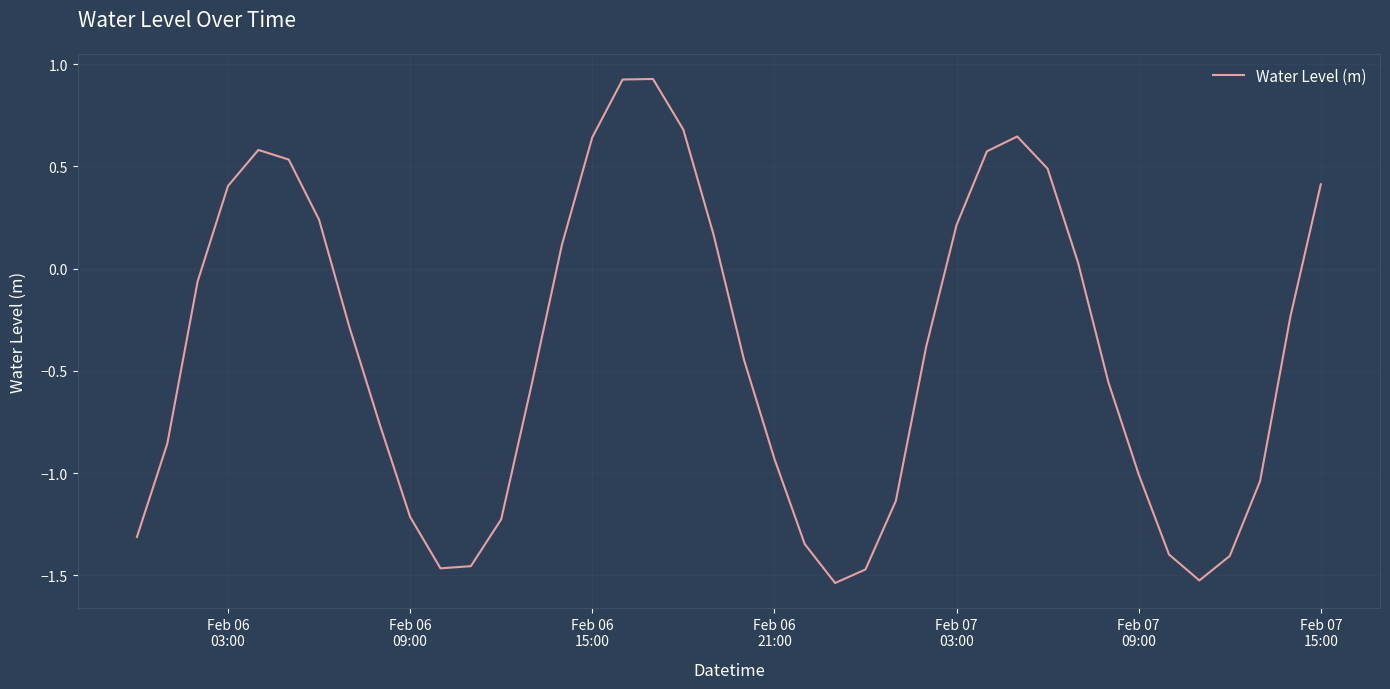

How many interior local peaks (higher than both neighbors) does the data have?

3